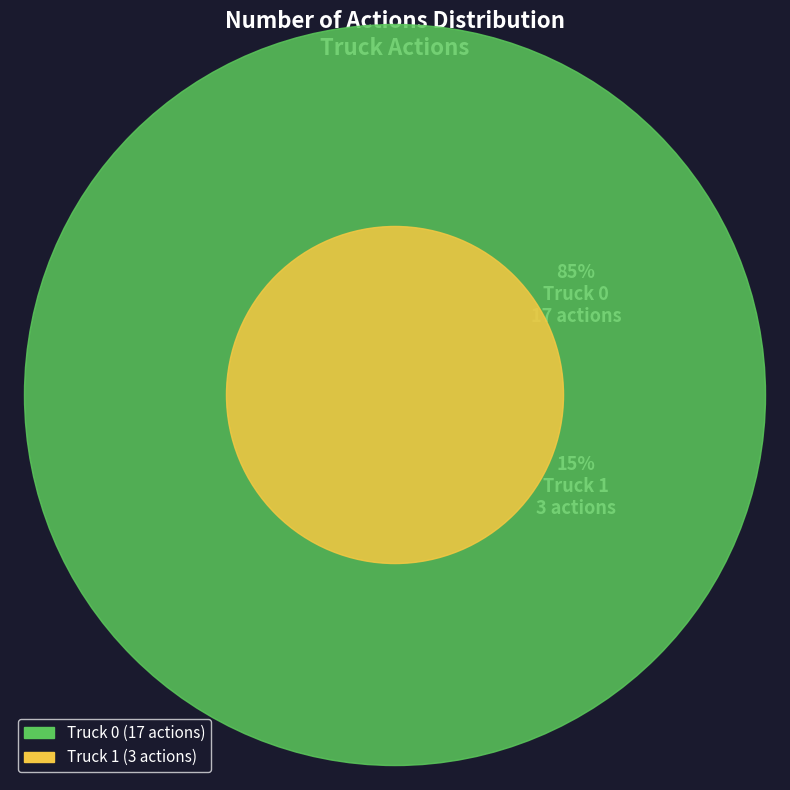

How many segments does this pie chart have?

2